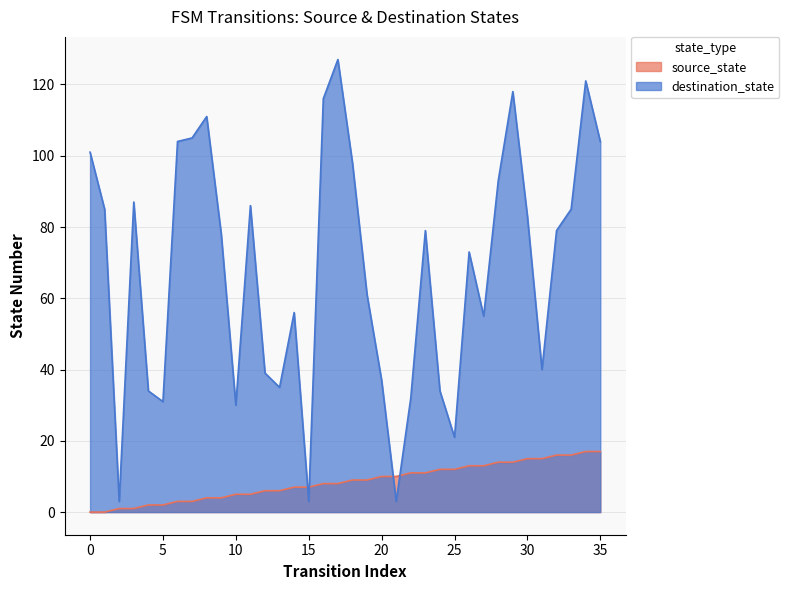

What is the average value of the source_state series?

8